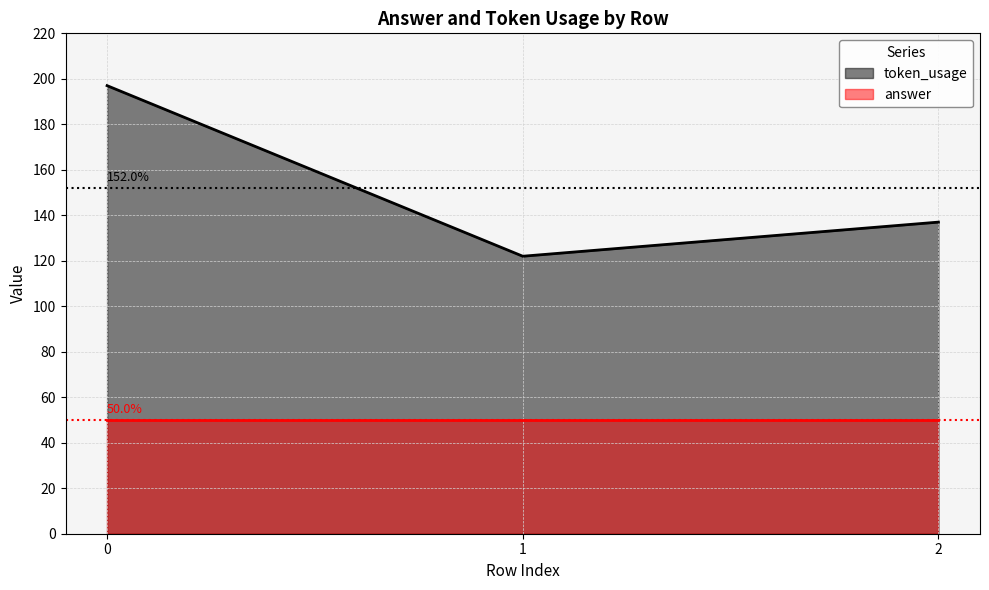

What is the difference between the maximum and minimum values?

75